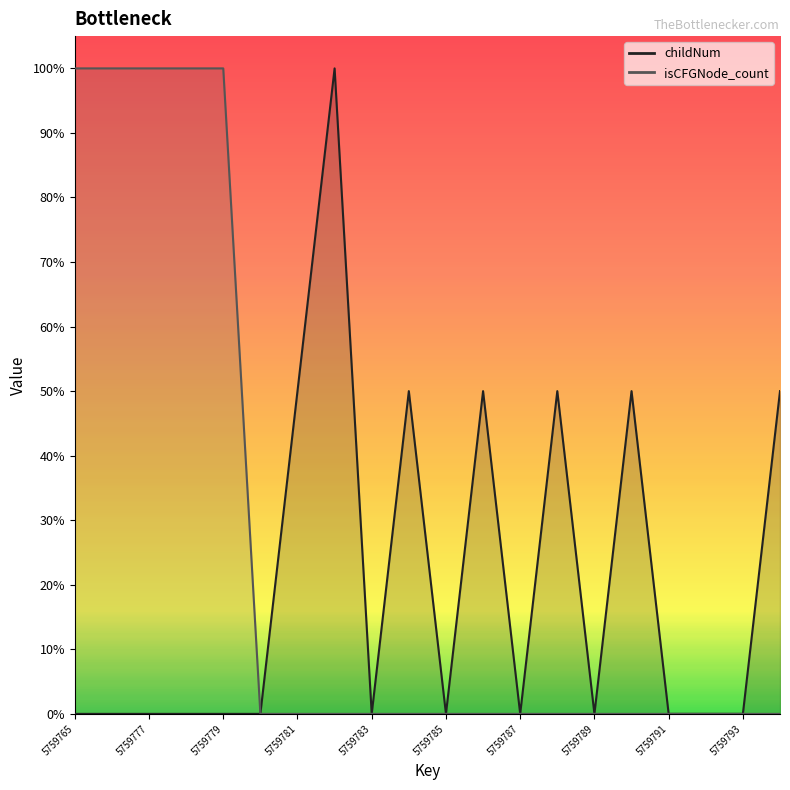

How many childNum values are between 0 and 1?

20